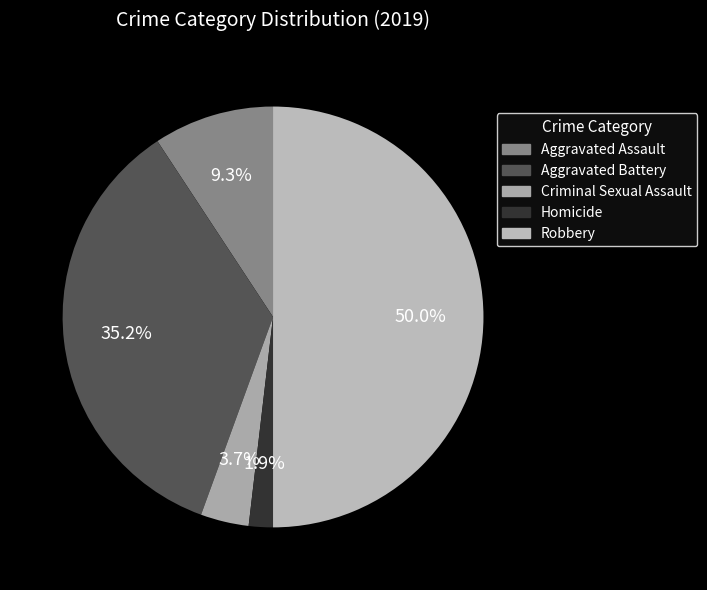

To the nearest percent, what is the difference between the Aggravated Assault and Criminal Sexual Assault slice percentages?

6%